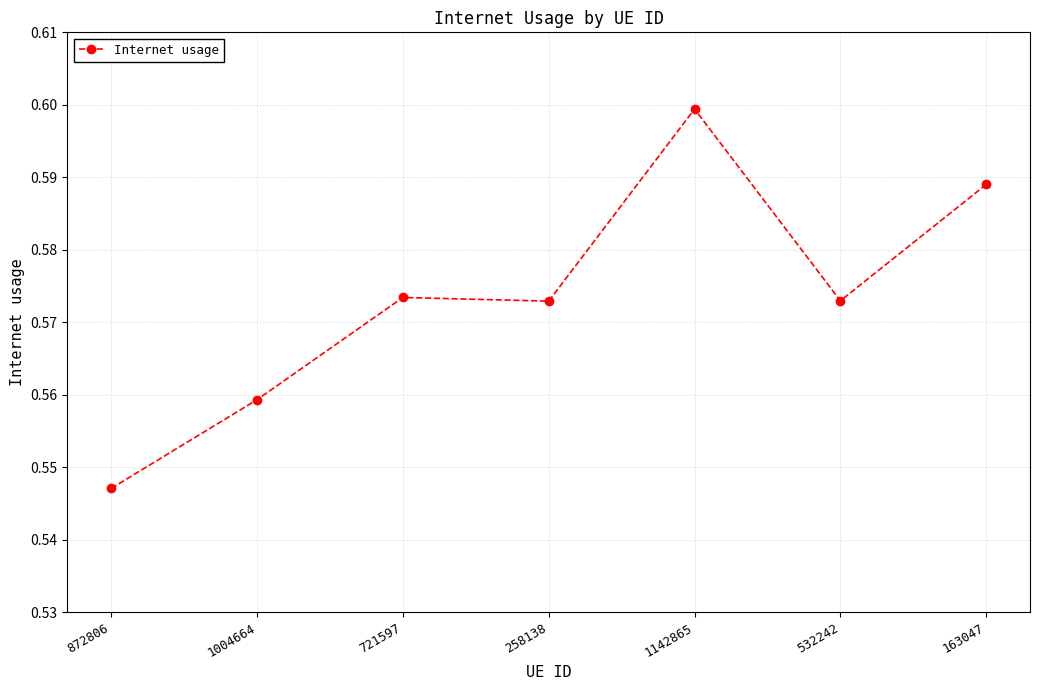

What is the difference between the maximum and minimum values?

0.1